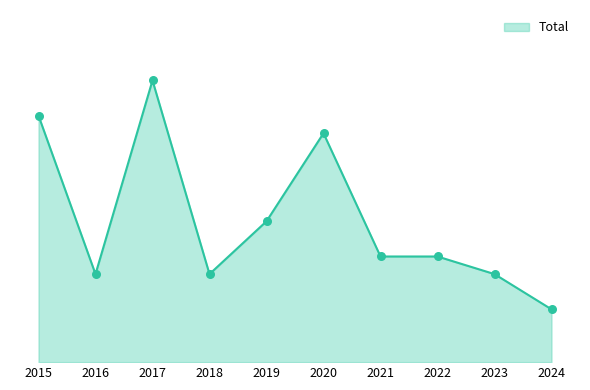

What is the ratio of the value at 2020 to the value at 2024?

4.3